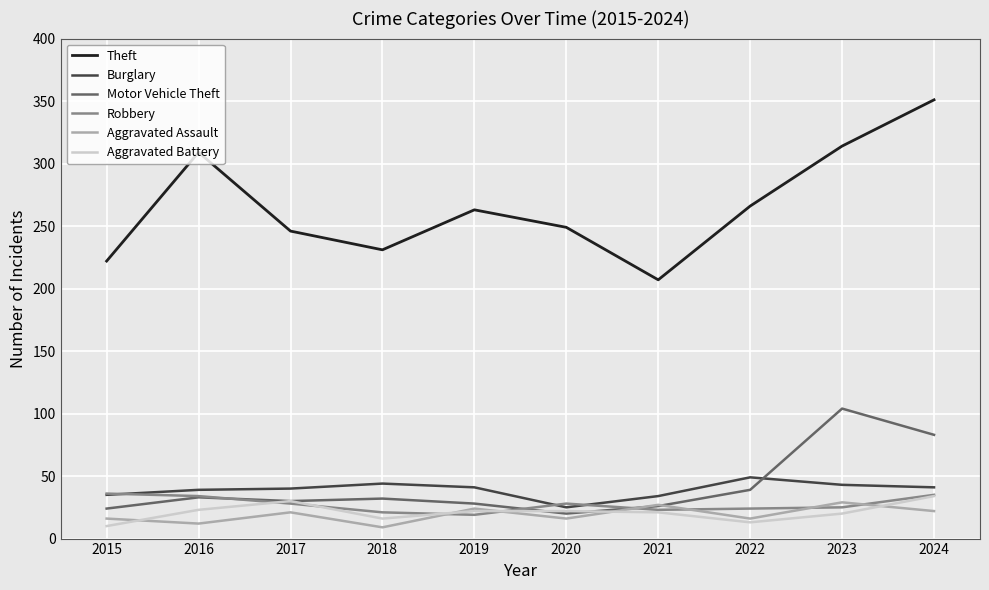

What is the difference between the Robbery values at 2022 and 2015?

12